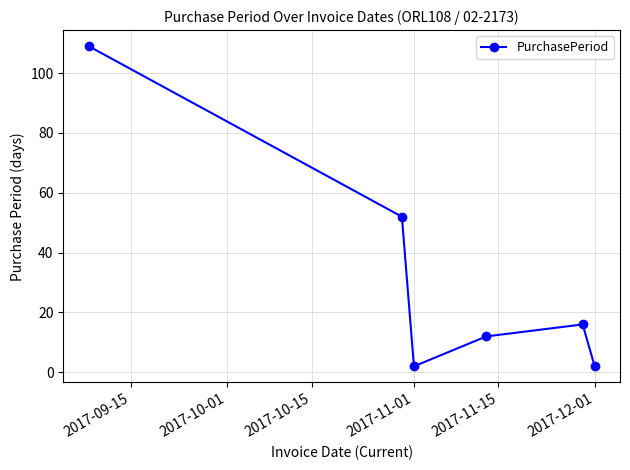

What is the average value?

32